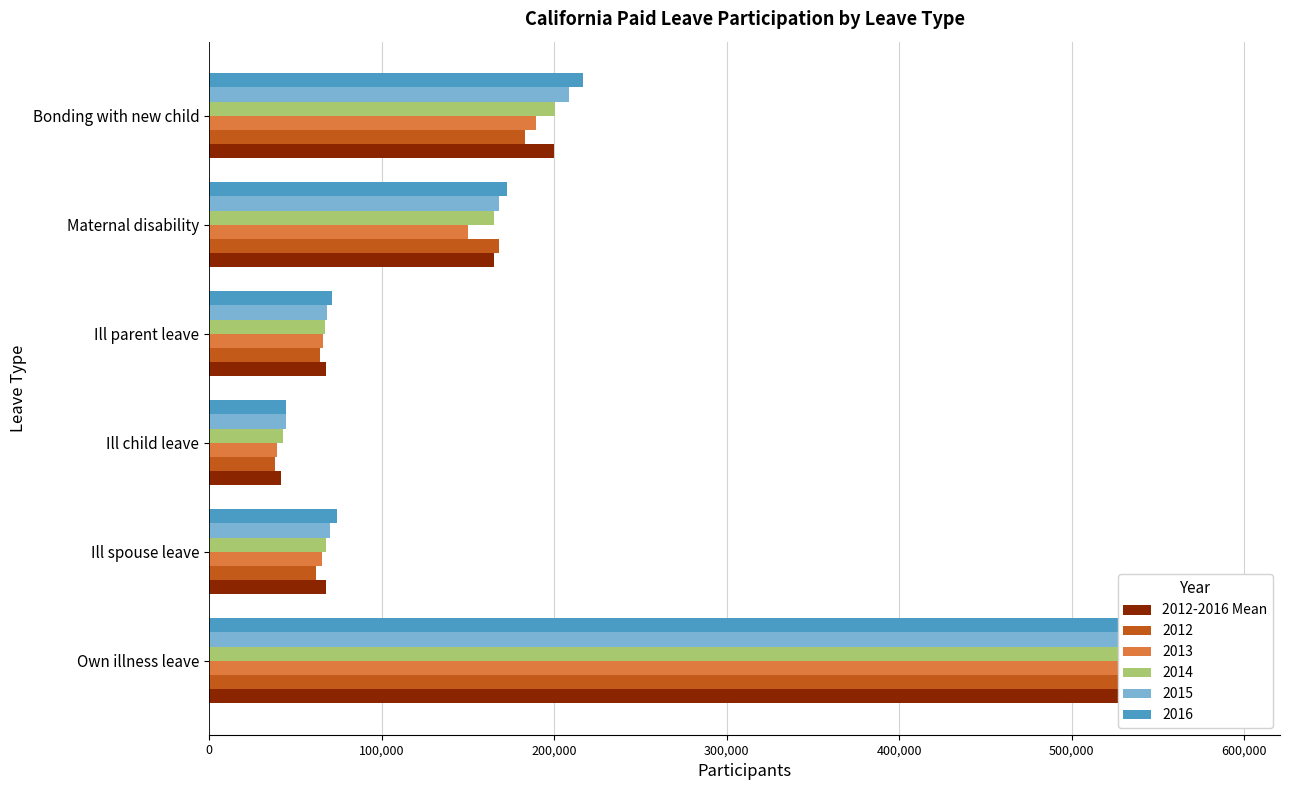

Does the chart contain any negative values?

No